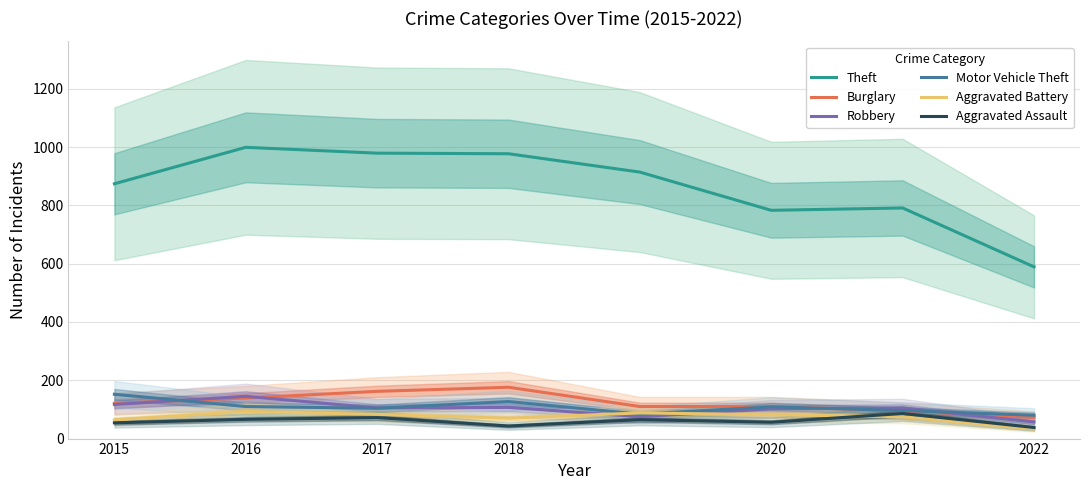

True or false: Aggravated Assault and Robbery cross at least once.

False